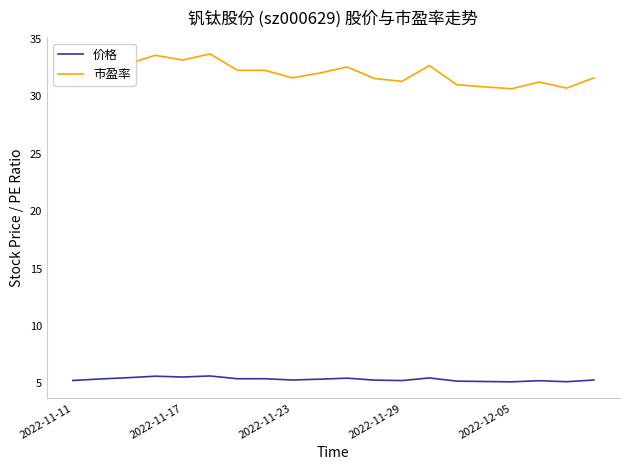

Which series has the largest total across all categories?

市盈率